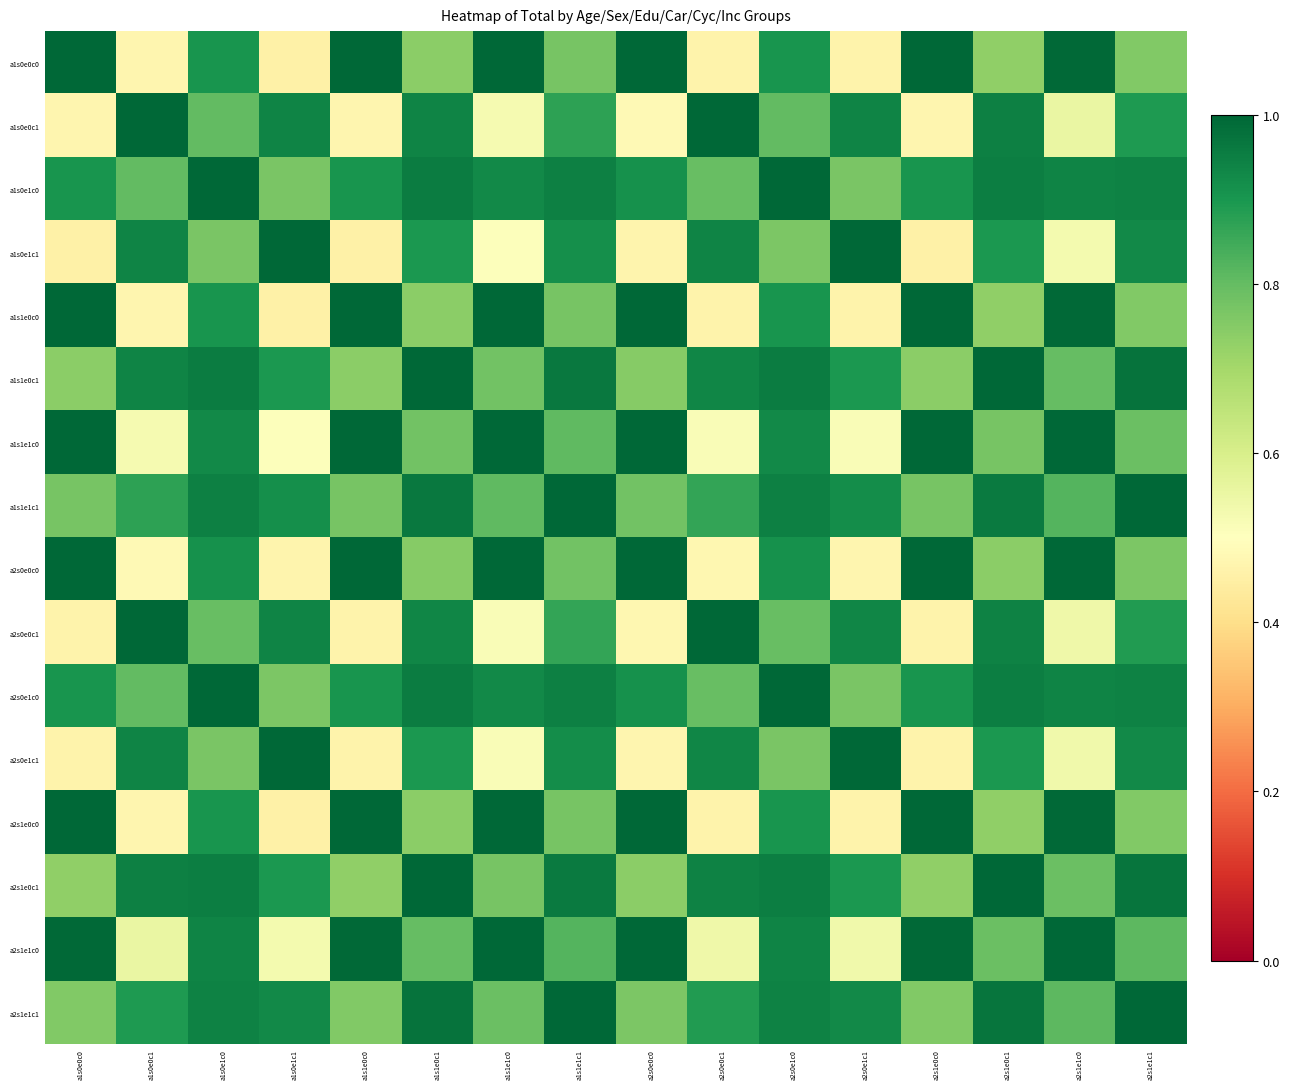

What is the minimum value shown in the chart?

0.5